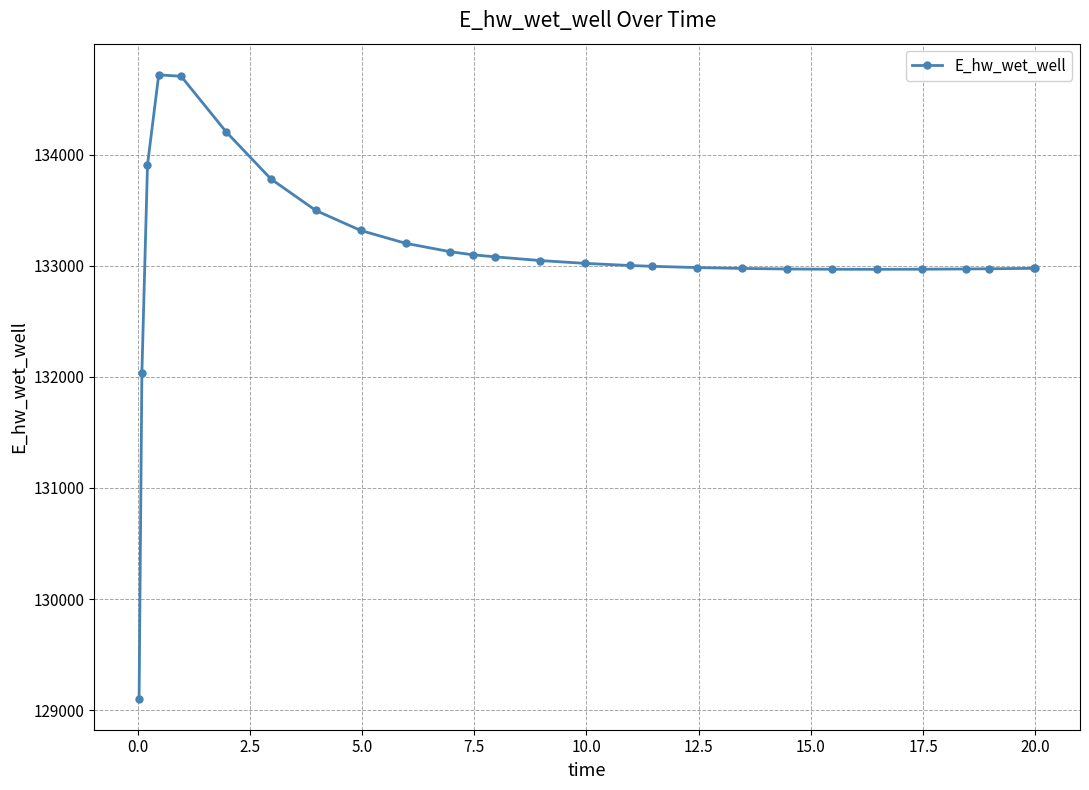

What is the average value?

133095.7